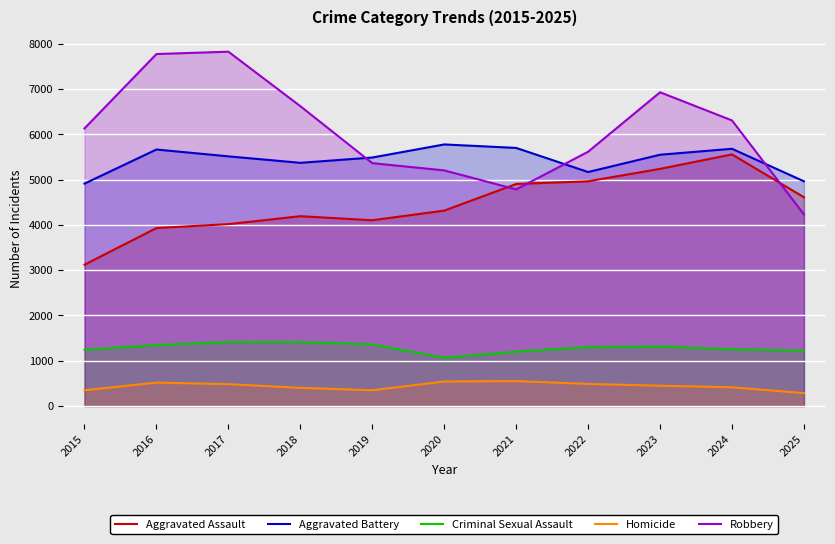

Does the chart display data point markers on the line(s)?

No